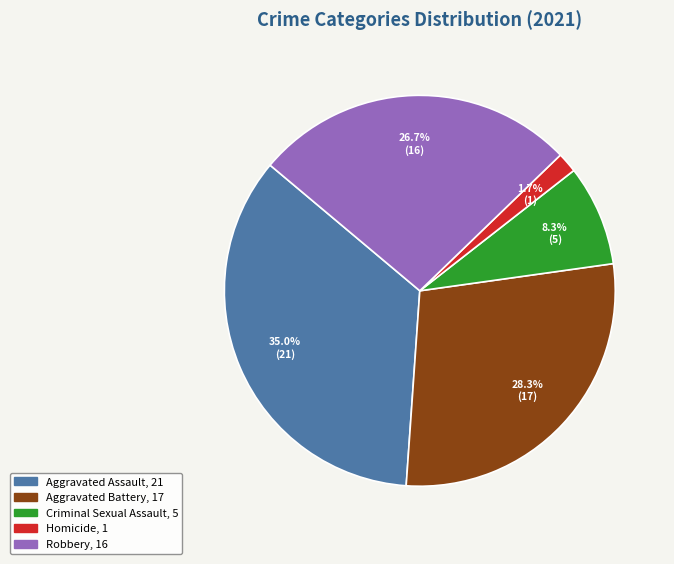

What percentage do Aggravated Assault and Robbery together represent?

61.7%